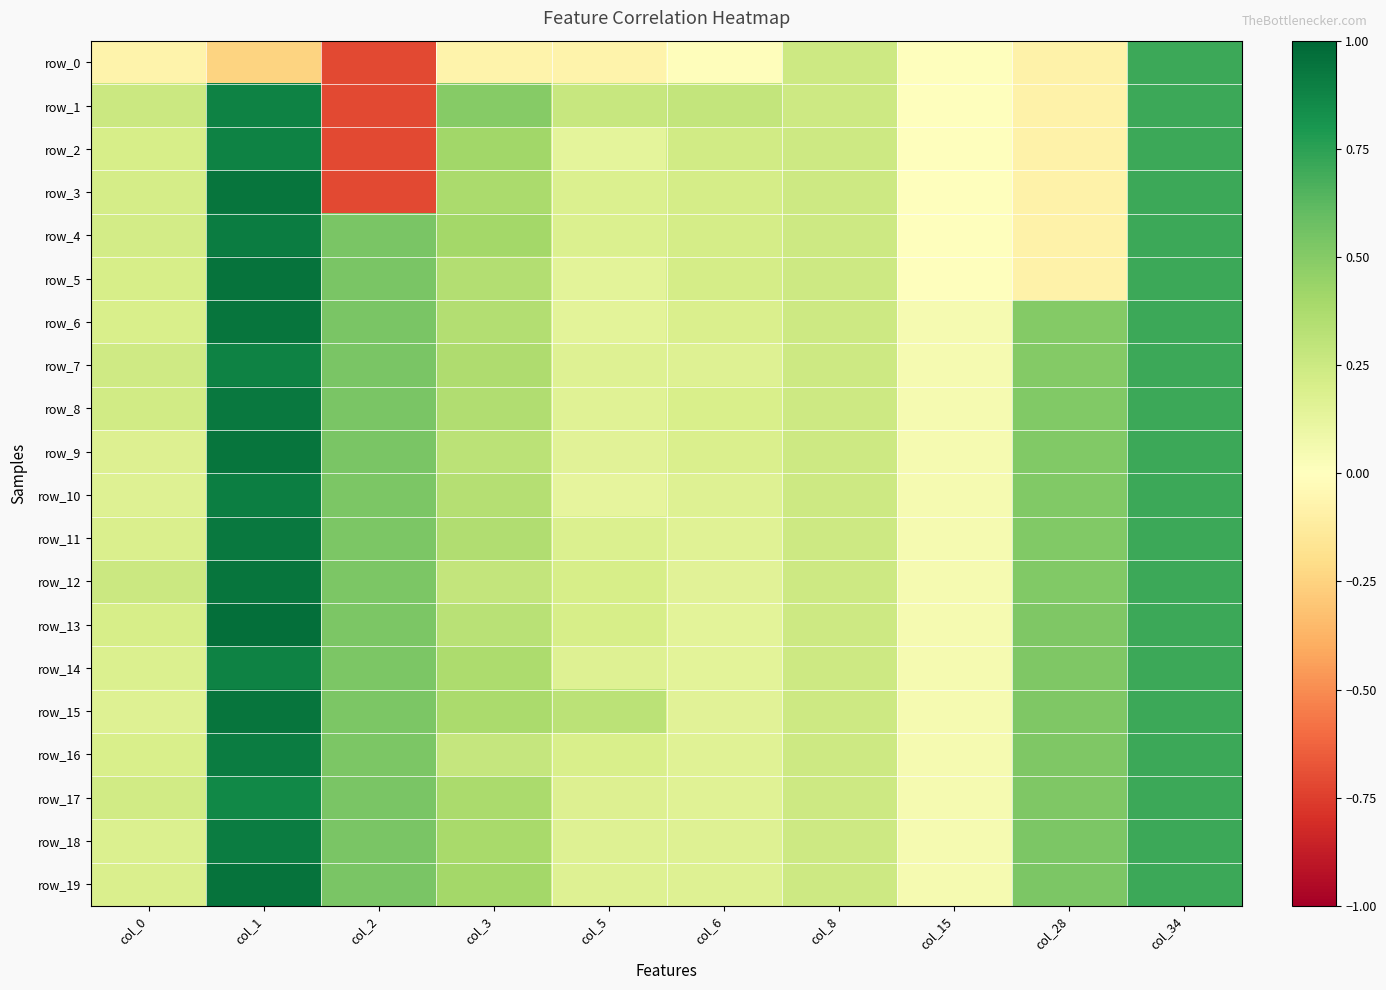

Rank the categories by row_5 value from lowest to highest.

col_28, col_15, col_5, col_0, col_6, col_8, col_3, col_2, col_34, col_1